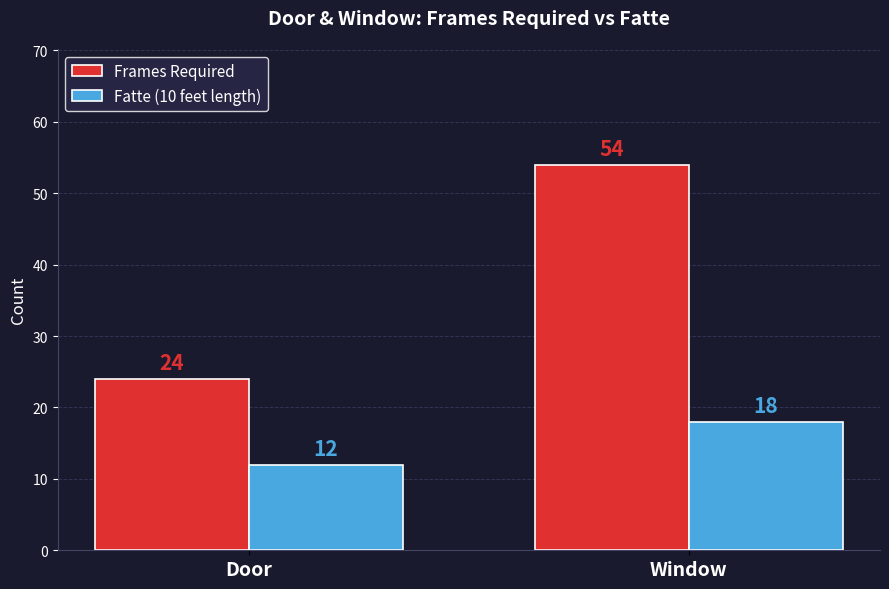

Which label corresponds to the smallest value in the chart?

Door